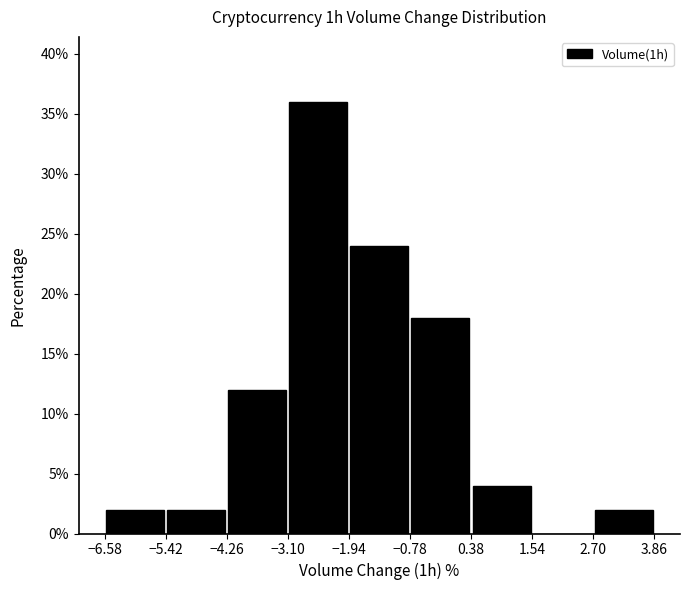

Reading left to right, list every bar in this chart as the range it spans on the x-axis followed by its height. The values are not printed on the chart, so give them approximately, as read against the axis.

-6.58 to -5.42: 2
-5.42 to -4.26: 2
-4.26 to -3.10: 12
-3.10 to -1.94: 36
-1.94 to -0.78: 24
-0.78 to 0.38: 18
0.38 to 1.54: 4
1.54 to 2.70: 0
2.70 to 3.86: 2